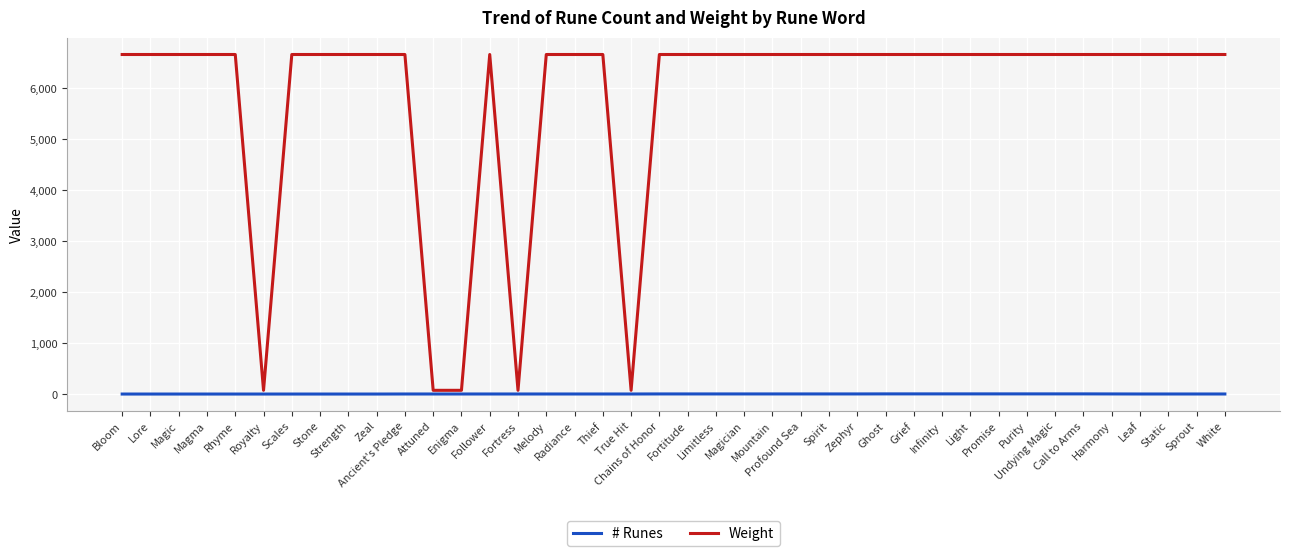

What is the spread (max minus min) of values at Call to Arms?

6661